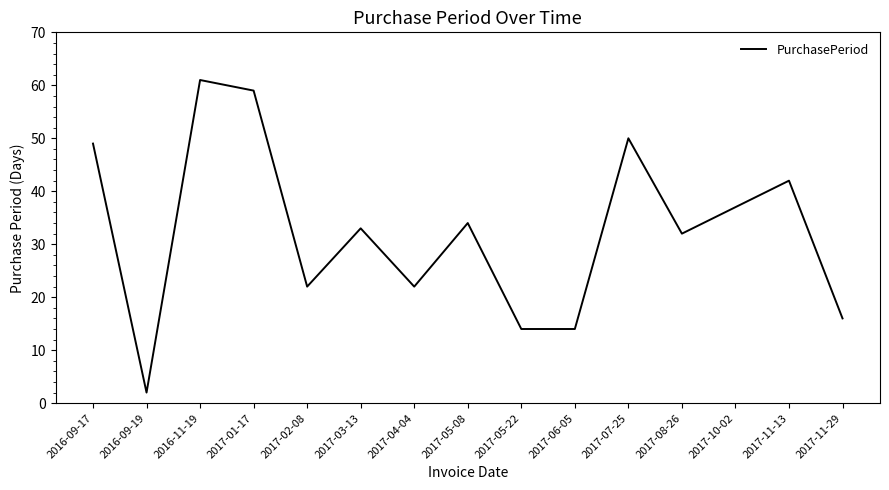

What is the change in value from 2017-05-08 to 2017-11-13?

+8